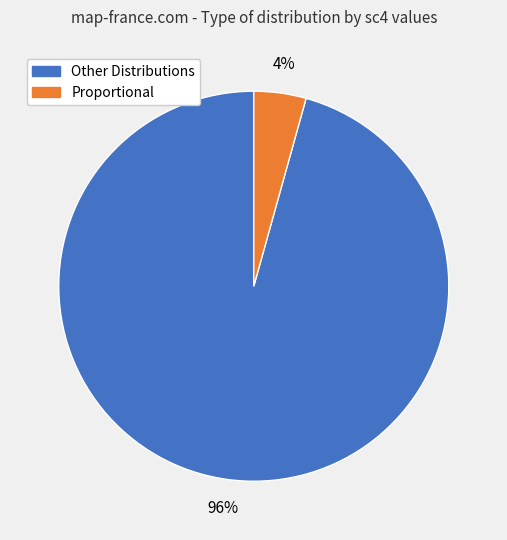

Is there a majority slice in this chart?

Yes